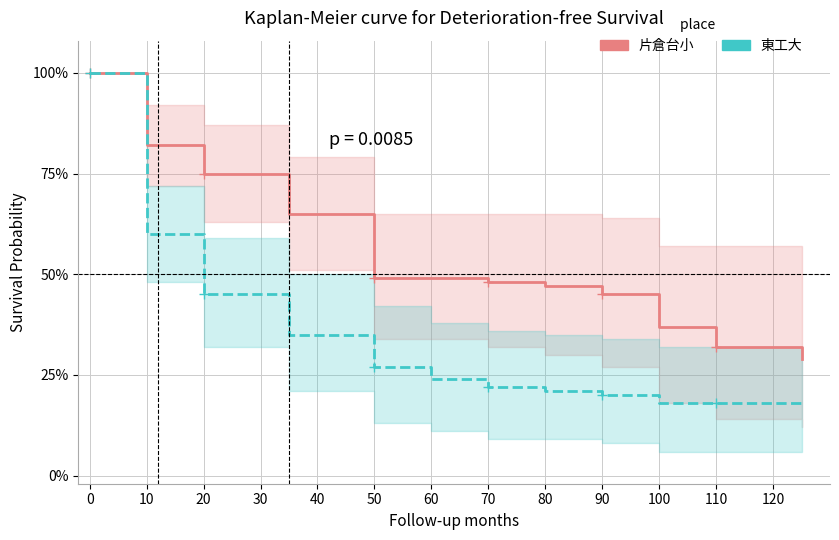

What is the value of the 片倉台小 point at the 3rd from the left?

0.8